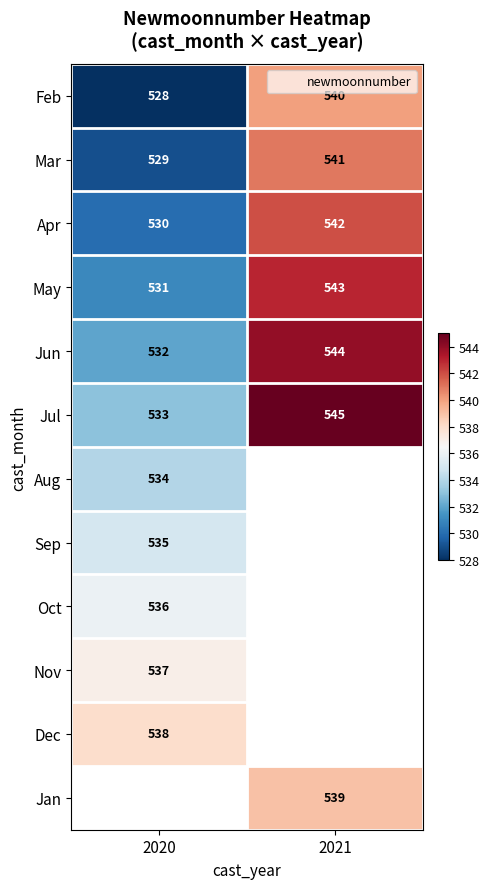

Which series has the largest total across all categories?

Jul